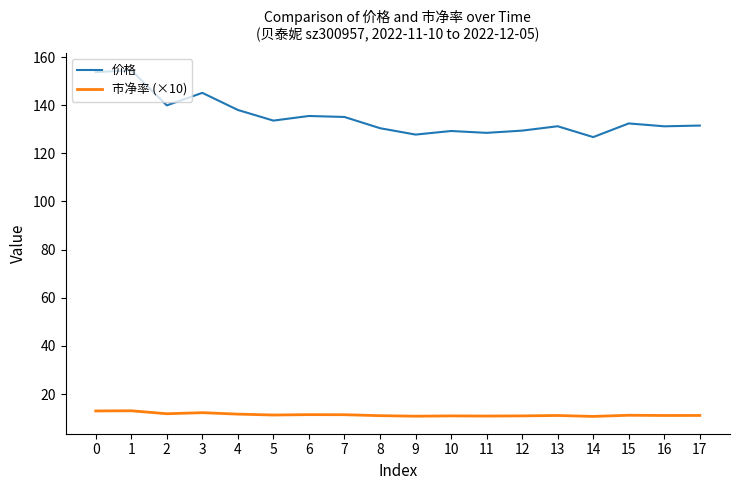

What is the approximate value of 价格 at 2?

139.9